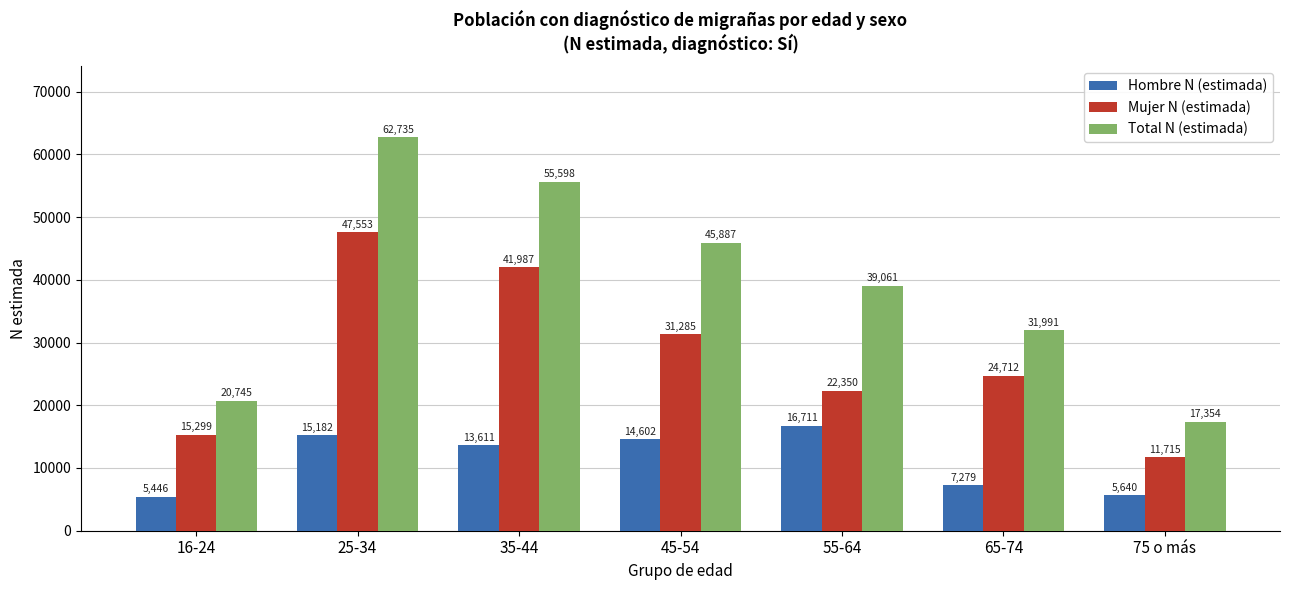

At how many categories does at least one series exceed 41513?

3